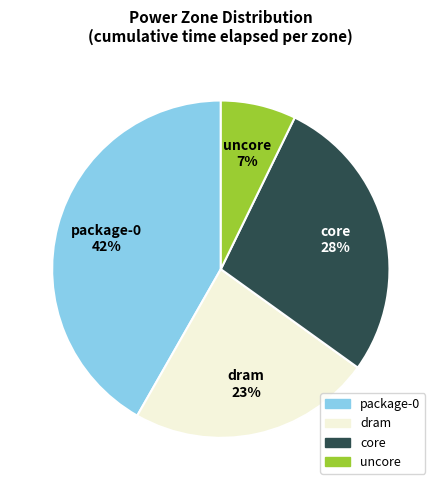

Which category has the smallest portion of the pie?

uncore